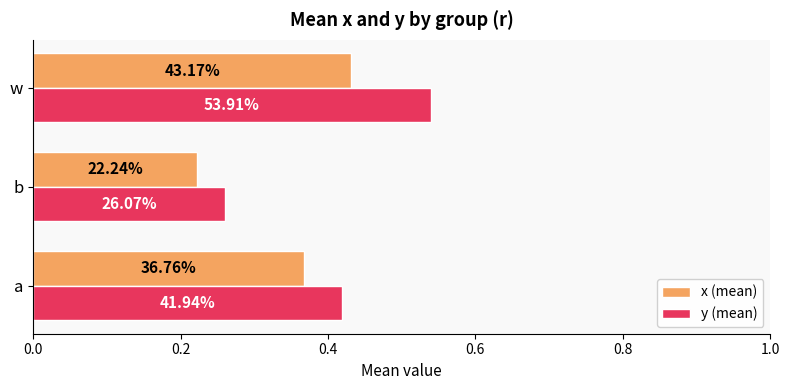

At how many categories does at least one series exceed 0?

3